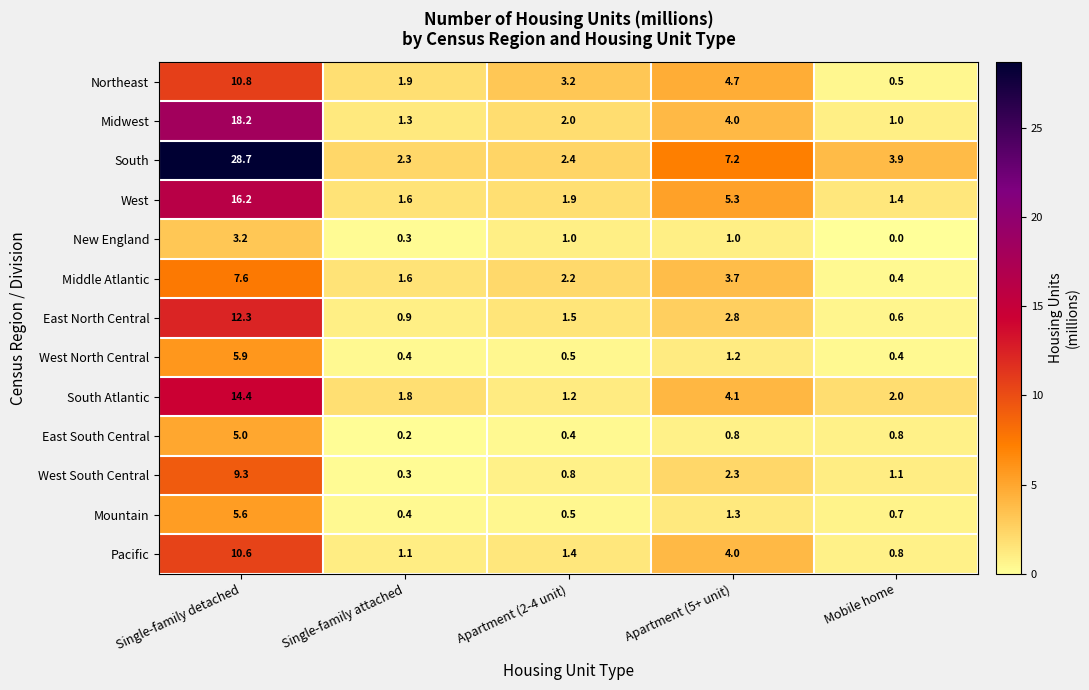

At which category does the chart reach its peak across all series?

Single-family detached